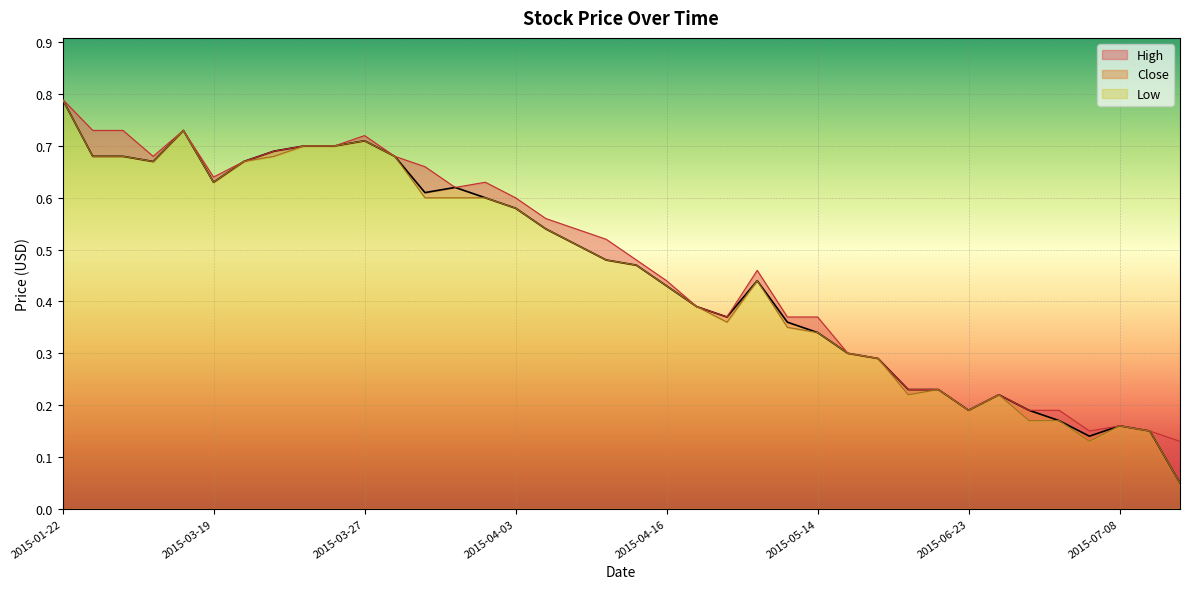

What is the average value of the High series?

0.5